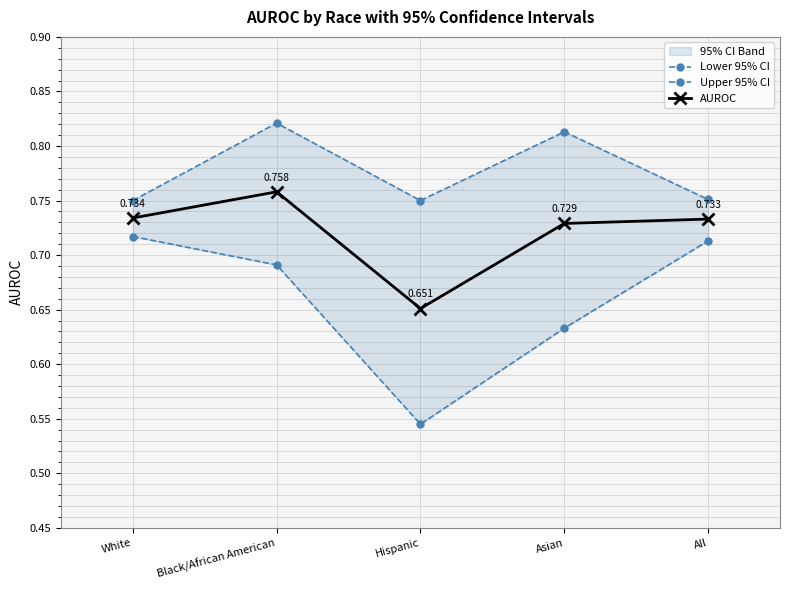

Rank the series by their average value, from highest to lowest.

Upper 95% CI, AUROC, Lower 95% CI